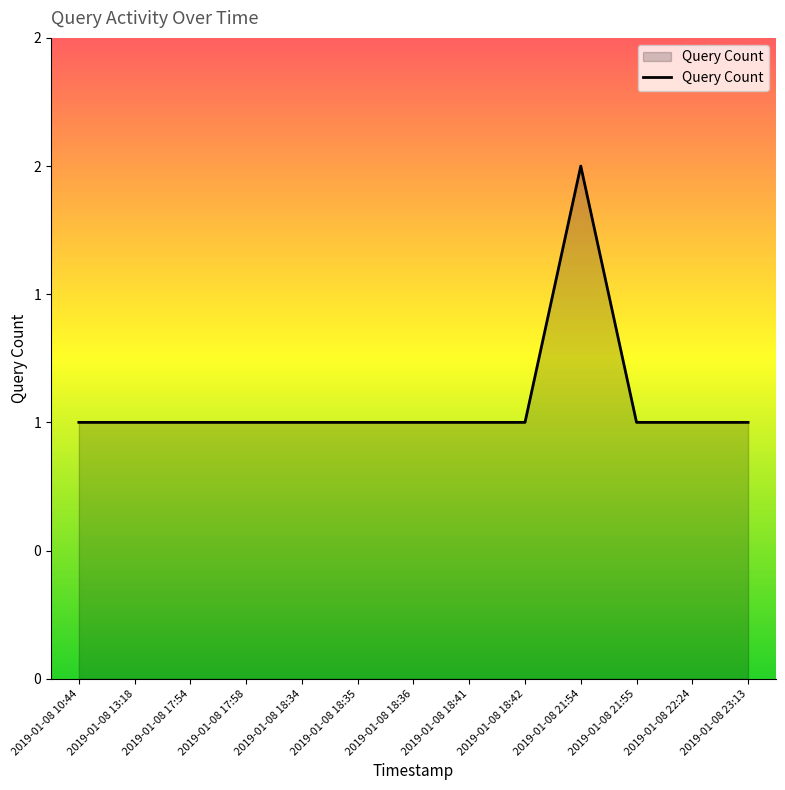

Reading left to right, extract all data points from this chart.

2019-01-08 10:44=1	2019-01-08 13:18=1	2019-01-08 17:54=1	2019-01-08 17:58=1	2019-01-08 18:34=1	2019-01-08 18:35=1	2019-01-08 18:36=1	2019-01-08 18:41=1	2019-01-08 18:42=1	2019-01-08 21:54=2	2019-01-08 21:55=1	2019-01-08 22:24=1	2019-01-08 23:13=1